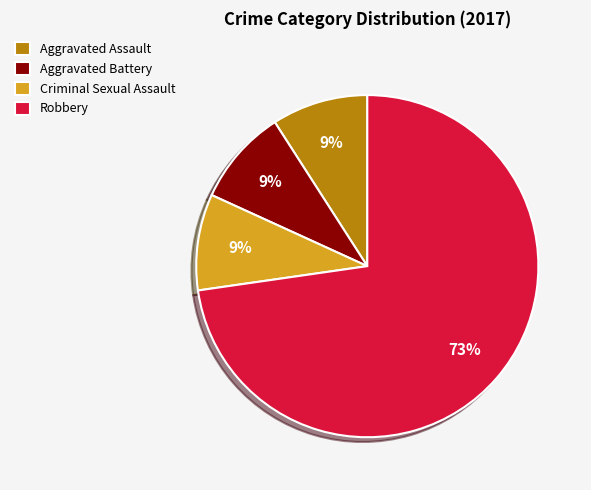

True or false: Criminal Sexual Assault accounts for 9% of the total.

True